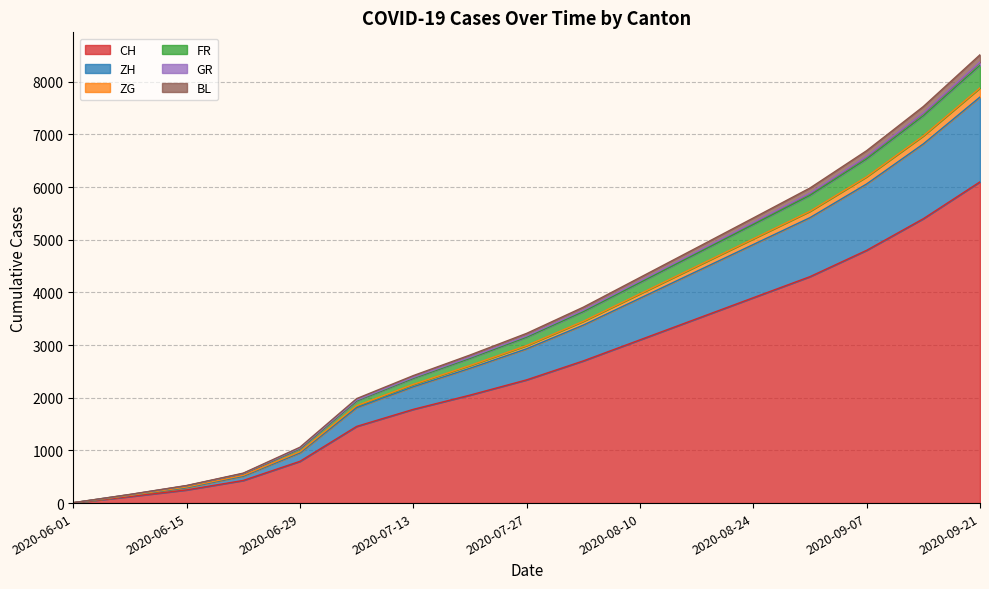

At which label does CH reach its peak?

2020-09-21